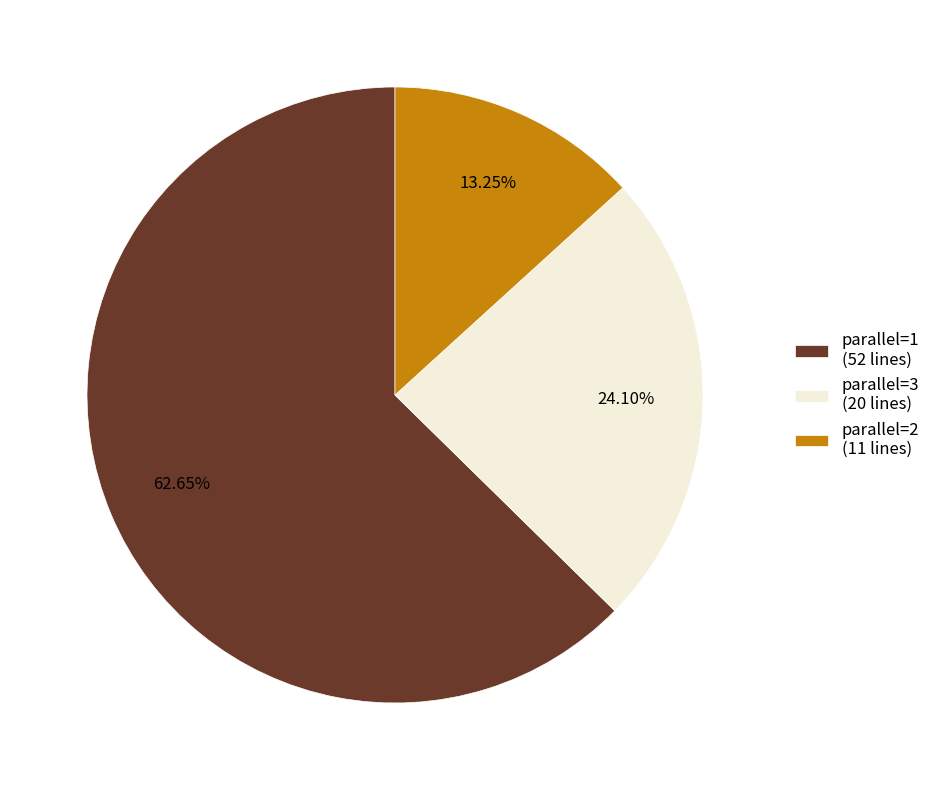

Rank the categories by value from highest to lowest.

parallel=1 (52 lines), parallel=3 (20 lines), parallel=2 (11 lines)